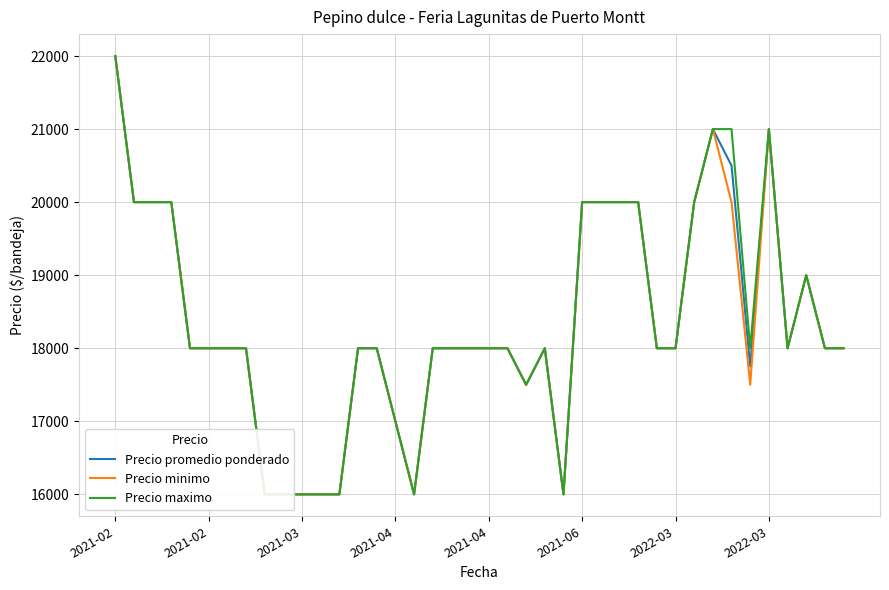

Reading left to right, transcribe all the data shown in this chart.

Precio promedio ponderado: 22000	20000	20000	20000	18000	18000	18000	18000	16000	16000	16000	16000	16000	18000	18000	17000	16000	18000	18000	18000	18000	18000	17500	18000	16000	20000	20000	20000	20000	18000	18000	20000	21000	20500	17750	21000	18000	19000	18000	18000
Precio minimo: 22000	20000	20000	20000	18000	18000	18000	18000	16000	16000	16000	16000	16000	18000	18000	17000	16000	18000	18000	18000	18000	18000	17500	18000	16000	20000	20000	20000	20000	18000	18000	20000	21000	20000	17500	21000	18000	19000	18000	18000
Precio maximo: 22000	20000	20000	20000	18000	18000	18000	18000	16000	16000	16000	16000	16000	18000	18000	17000	16000	18000	18000	18000	18000	18000	17500	18000	16000	20000	20000	20000	20000	18000	18000	20000	21000	21000	18000	21000	18000	19000	18000	18000